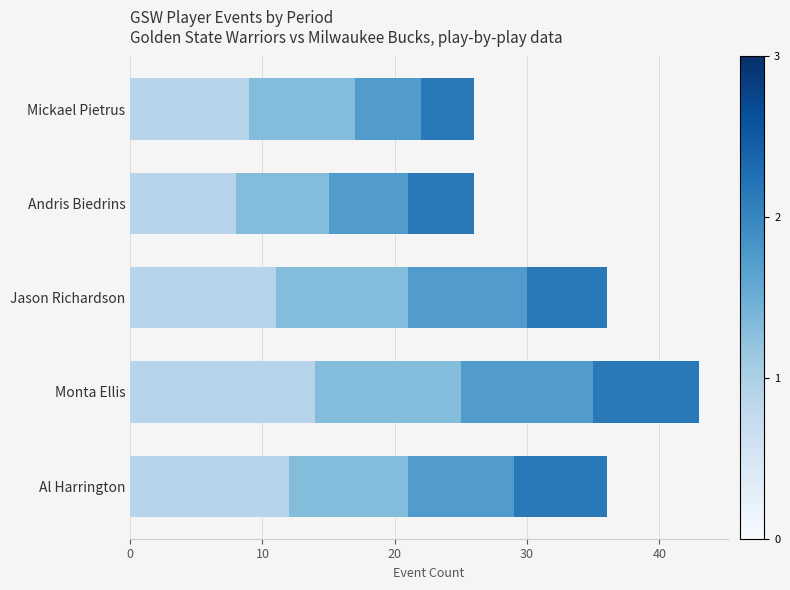

Count the number of categories in the chart.

5